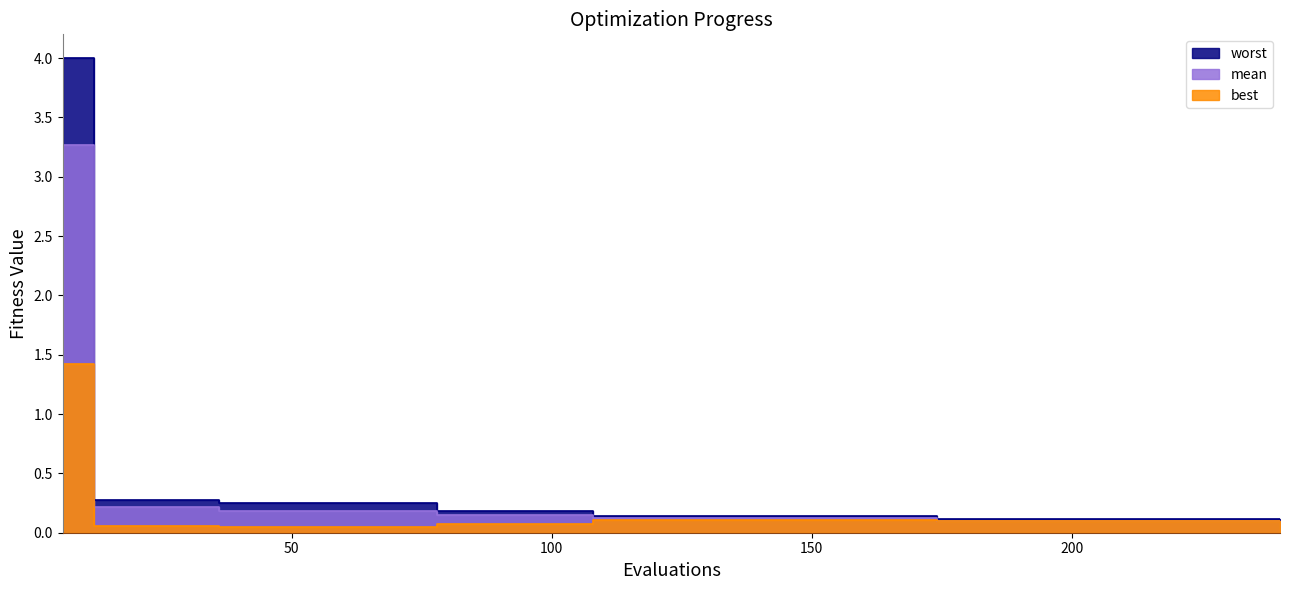

What is the value of the mean point at the 16th from the left?

0.2